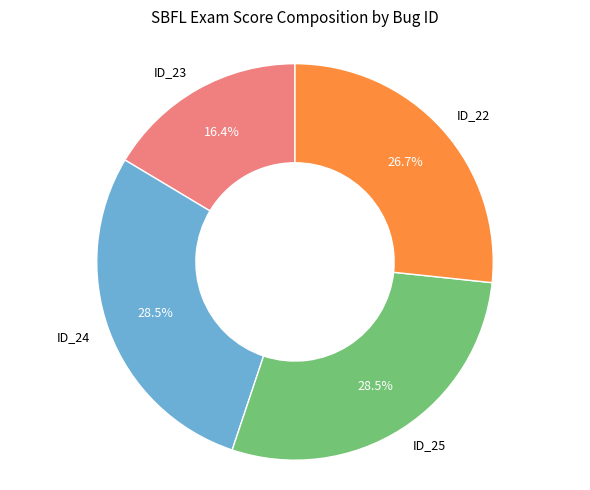

How many slices are in this pie chart?

4